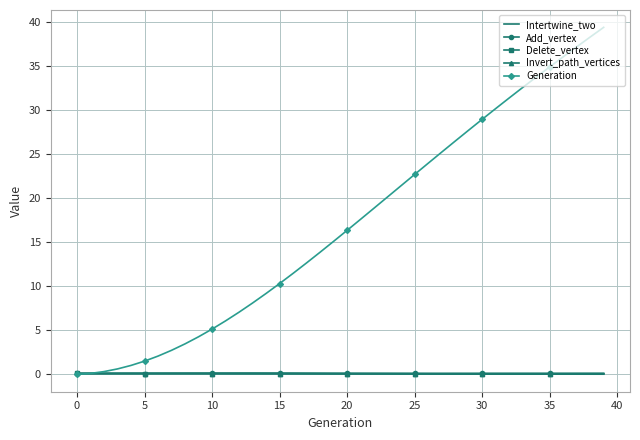

What is the greatest value displayed?

39.4